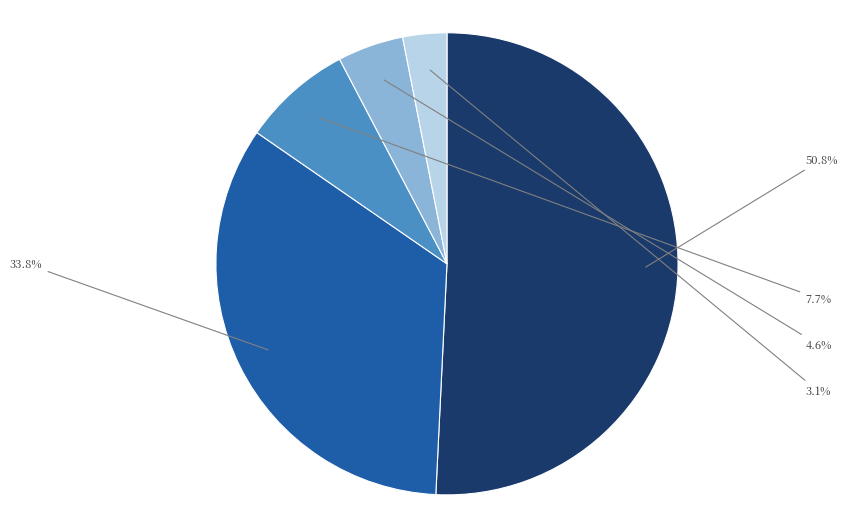

Does any single category account for the majority?

Yes